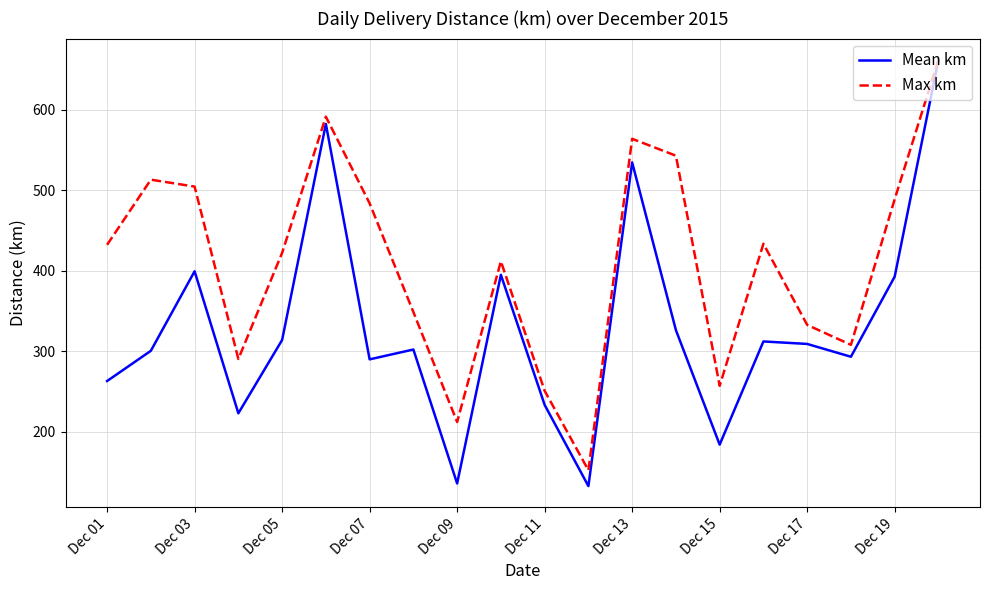

Rank the series by their average value, from lowest to highest.

Mean km, Max km